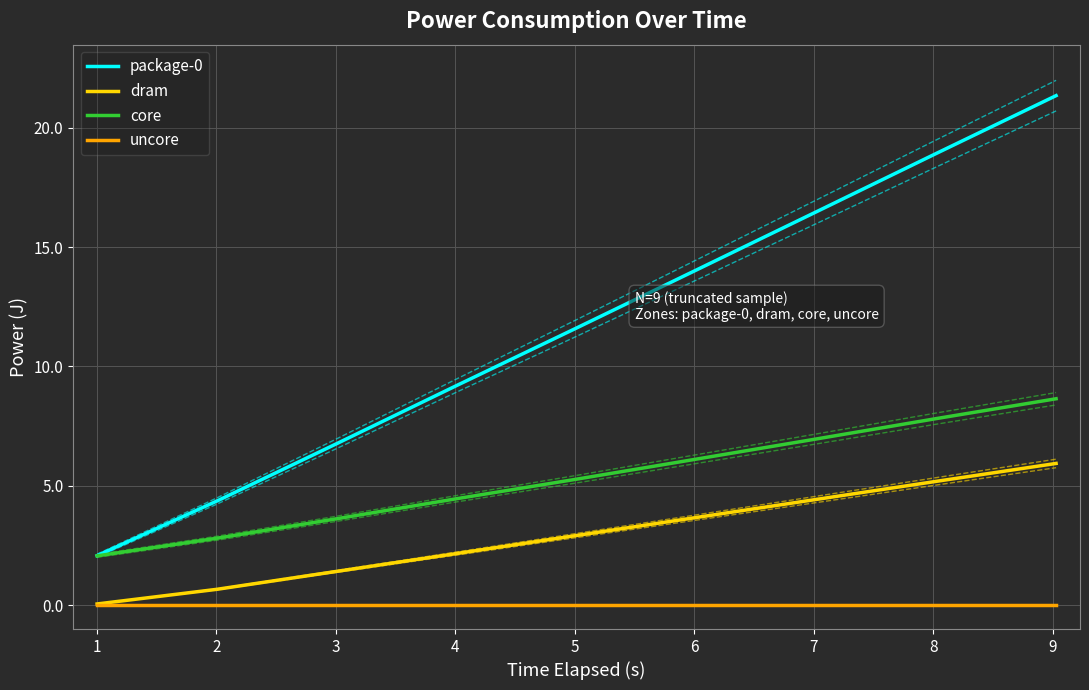

At how many categories does at least one series exceed 11?

5